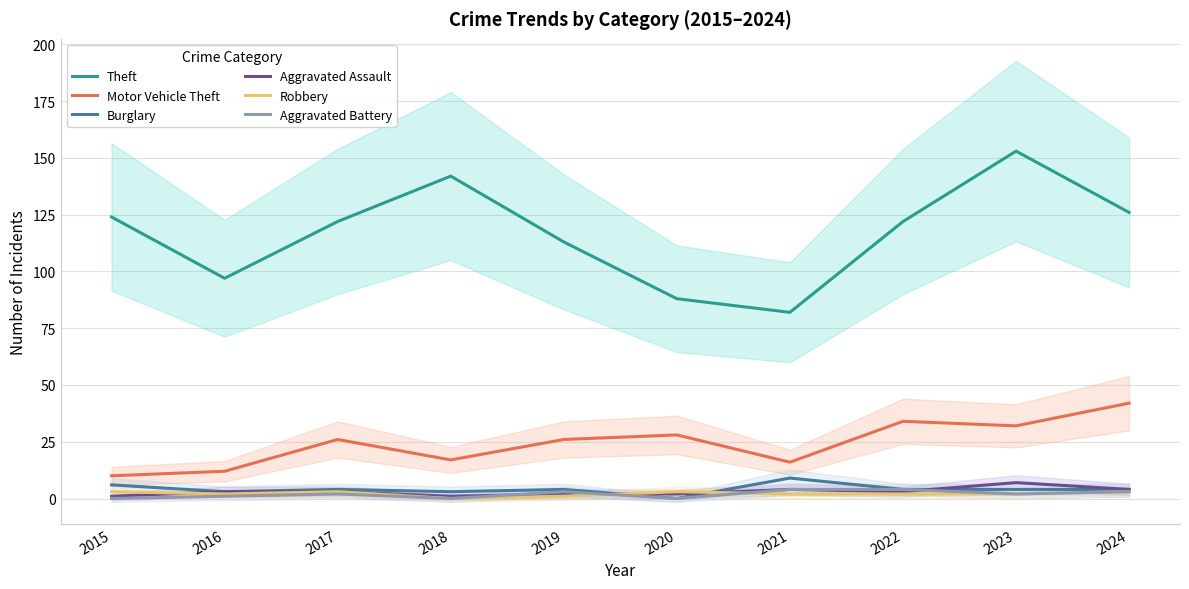

Between which two adjacent categories do Robbery and Burglary first intersect?

2019 and 2020